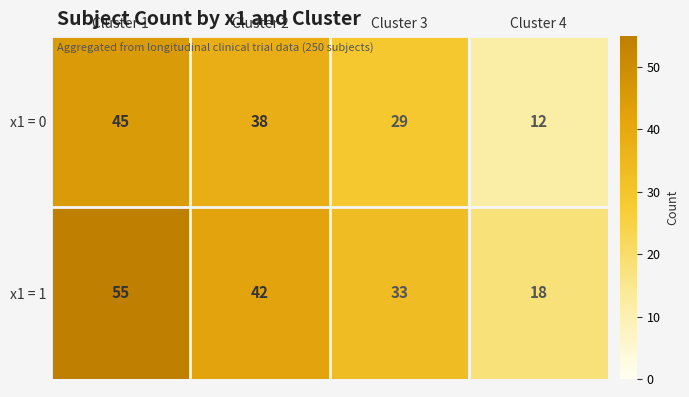

Is the value of x1 = 1 at Cluster 4 greater than the value of x1 = 0 at Cluster 4?

Yes